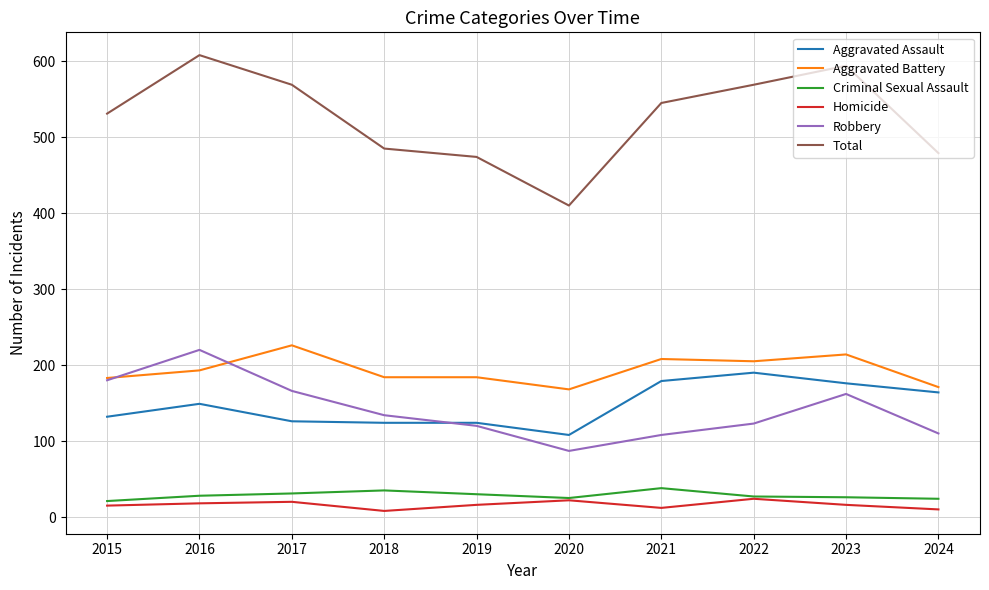

What is the total value across all series at 2020?

820